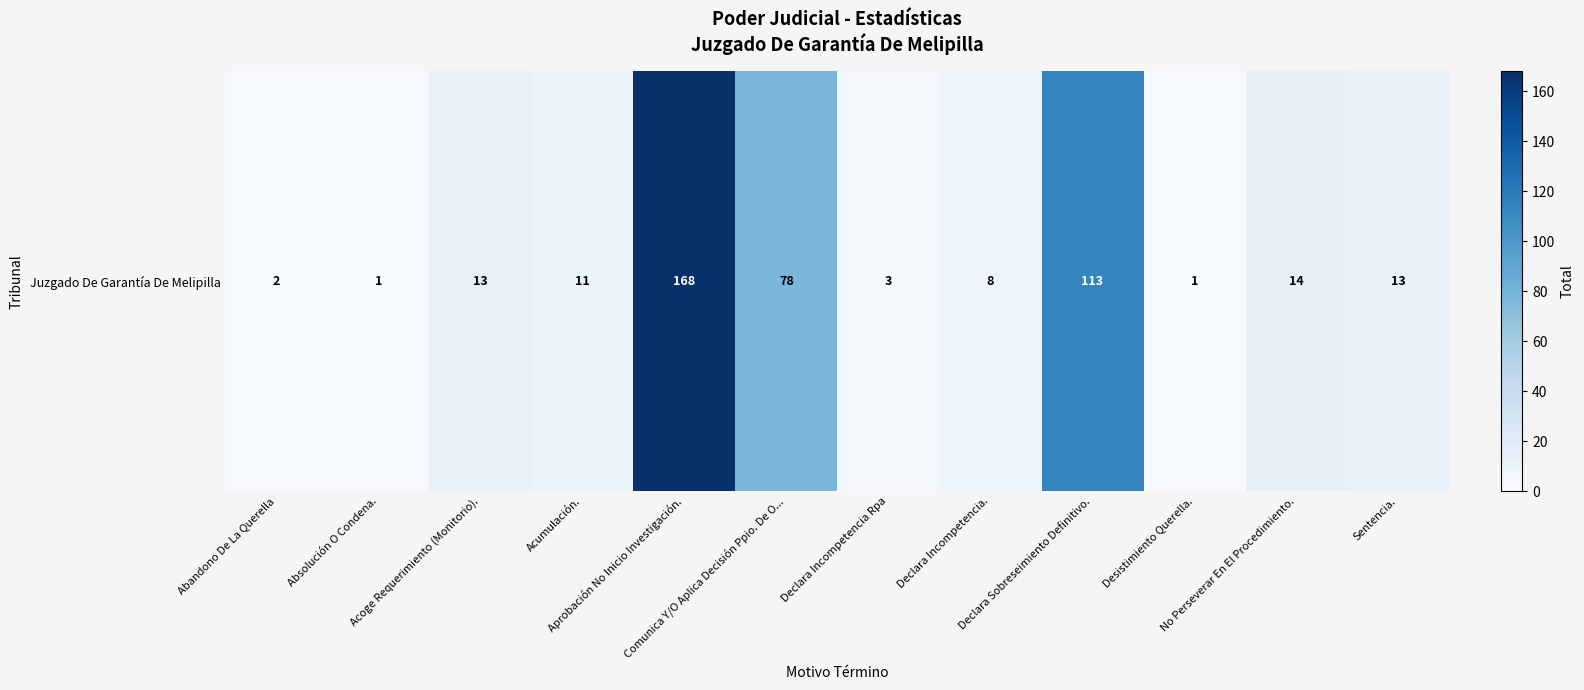

What is the average value?

35